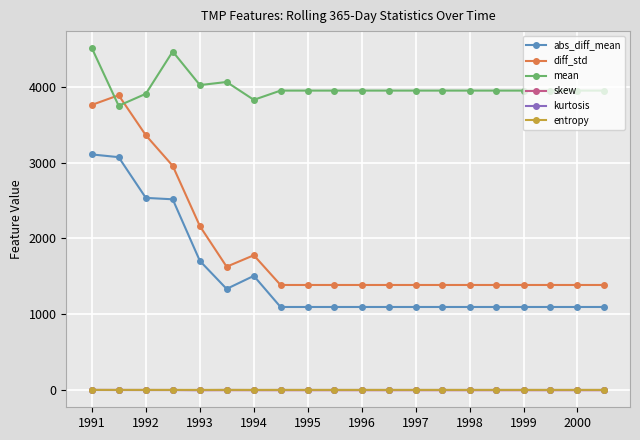

True or false: diff_std and kurtosis intersect in this chart.

False